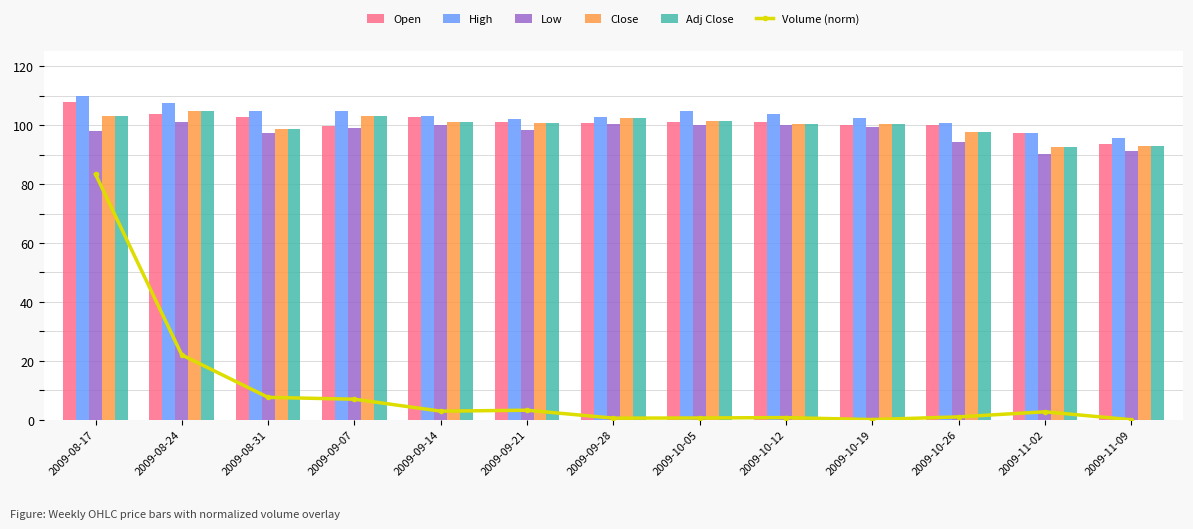

Which category has the lowest value in the Adj Close series?

2009-11-02